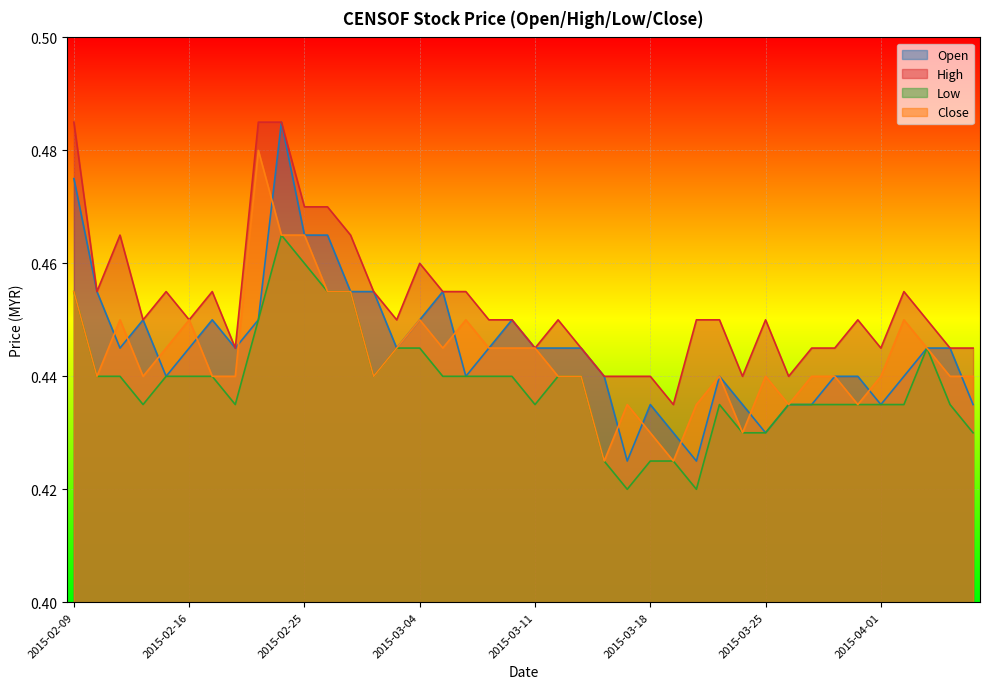

What is the value of the close point at the 38th from the left?

0.4